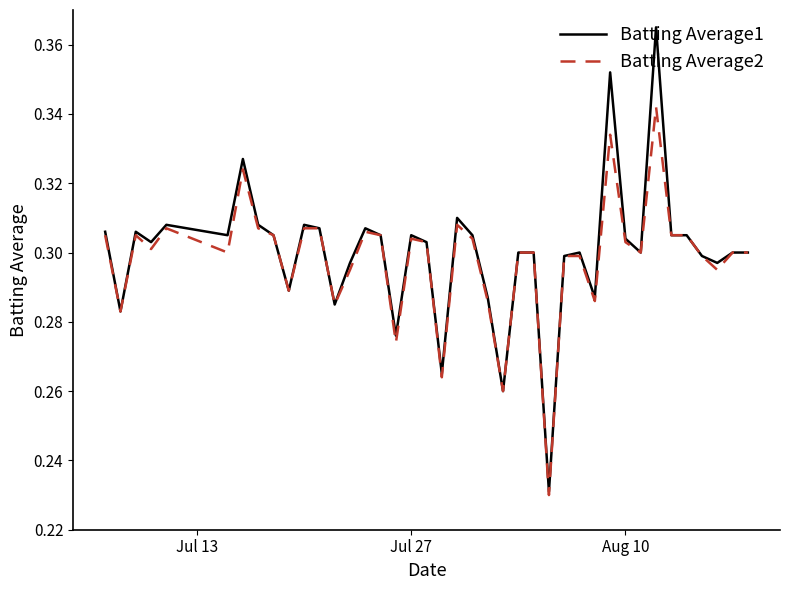

Which series has the widest spread of values?

Batting Average1